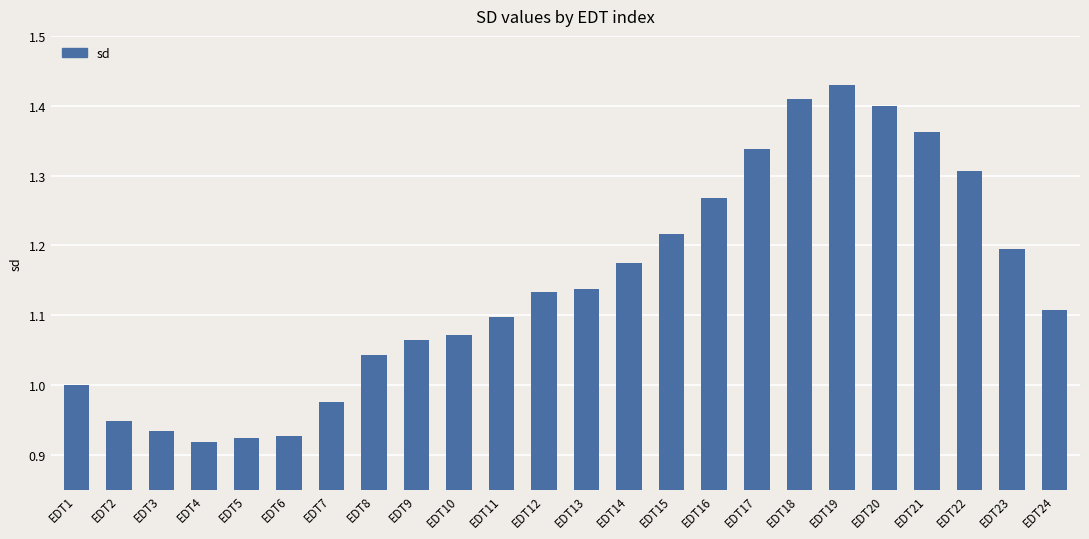

What is the difference between the maximum and minimum values?

0.5